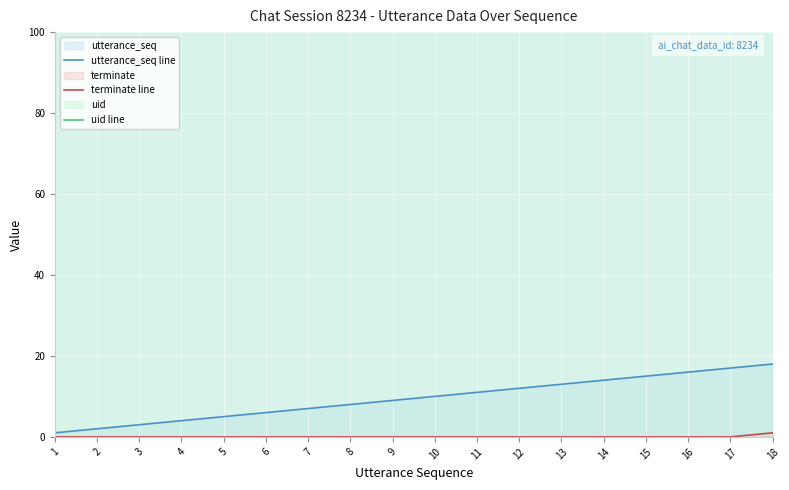

True or false: terminate line and utterance_seq line cross at least once.

False